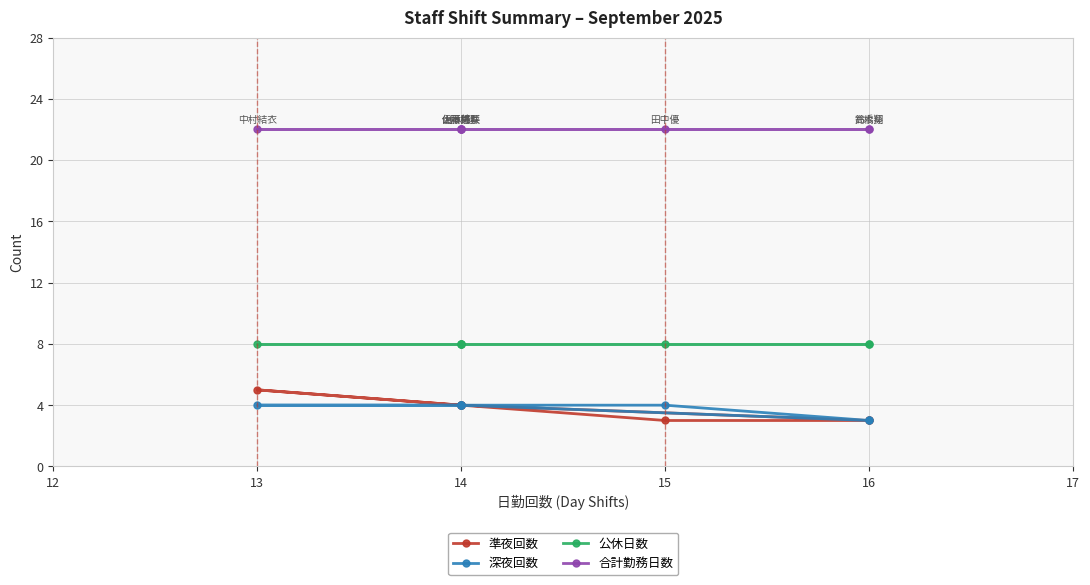

Between 14 and 15, which series saw the biggest shift?

準夜回数